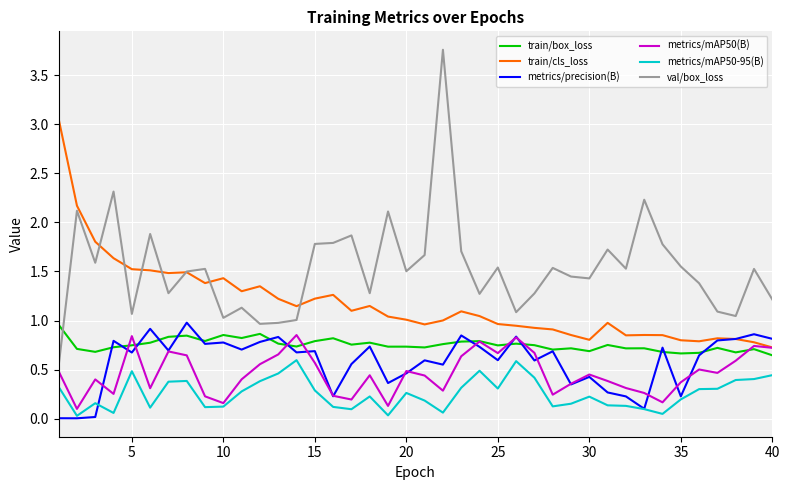

Which series has the widest spread of values?

val/box_loss